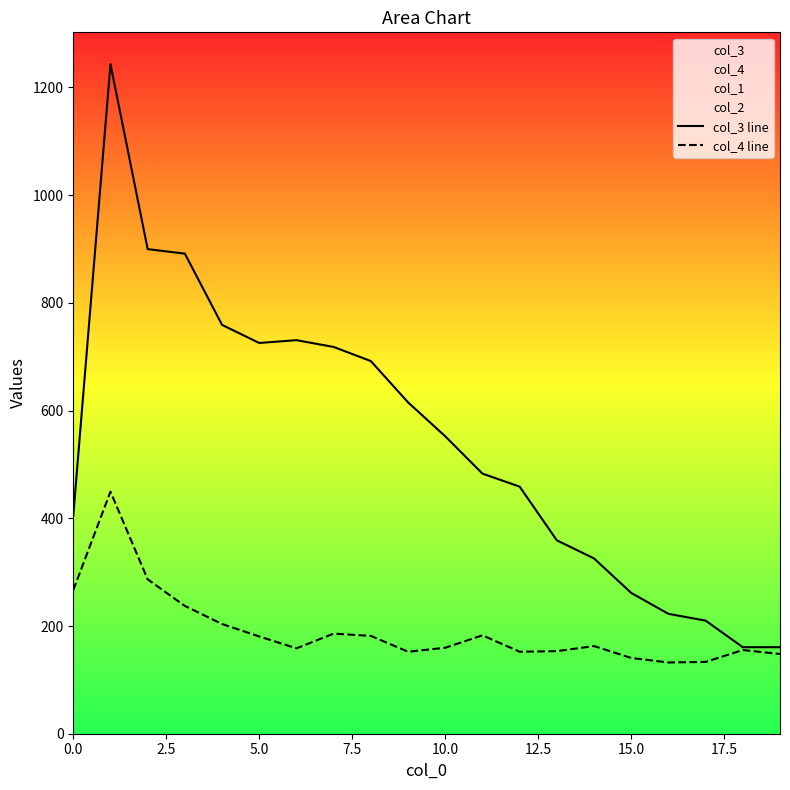

What is the minimum value for col_4 line?

132.3